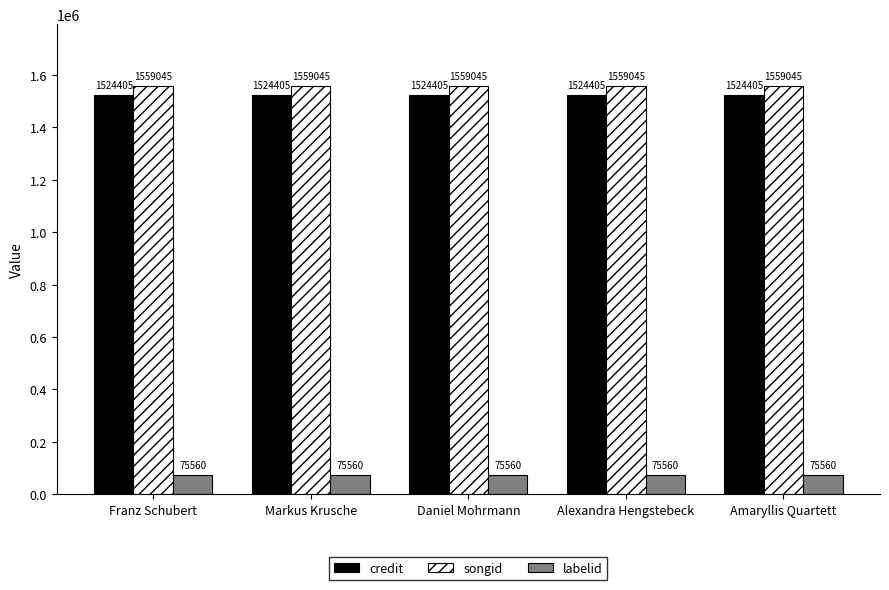

What are all the series names shown in the legend?

credit, songid, labelid